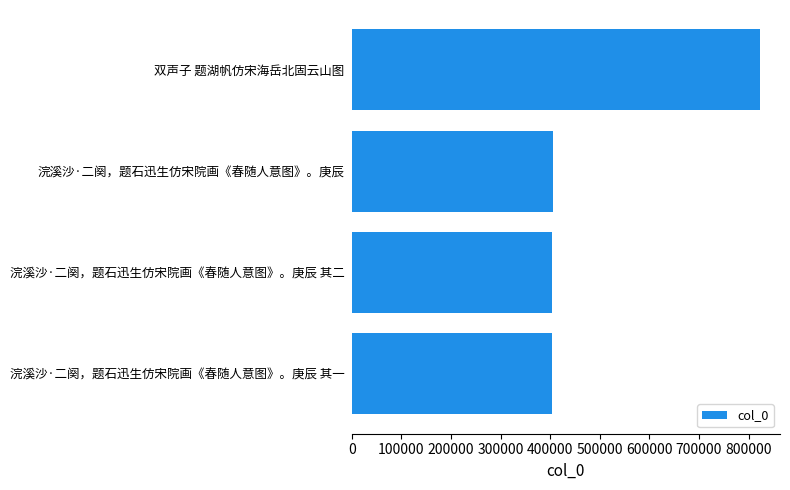

What is the change in value from 浣溪沙·二阕，题石迅生仿宋院画《春随人意图》。庚辰 to 双声子 题湖帆仿宋海岳北固云山图?

+416907